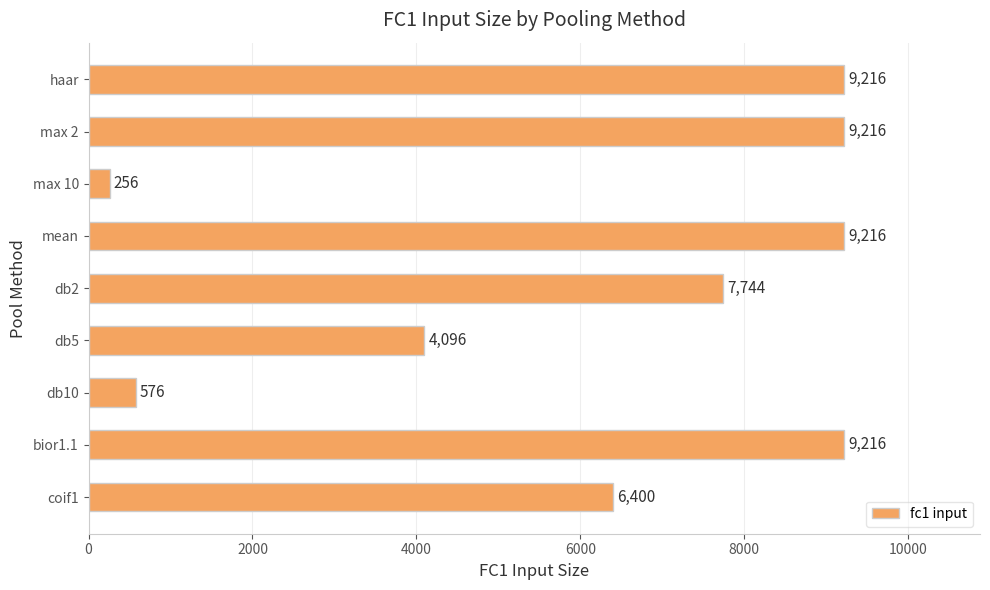

How many data points are less than 7744?

4